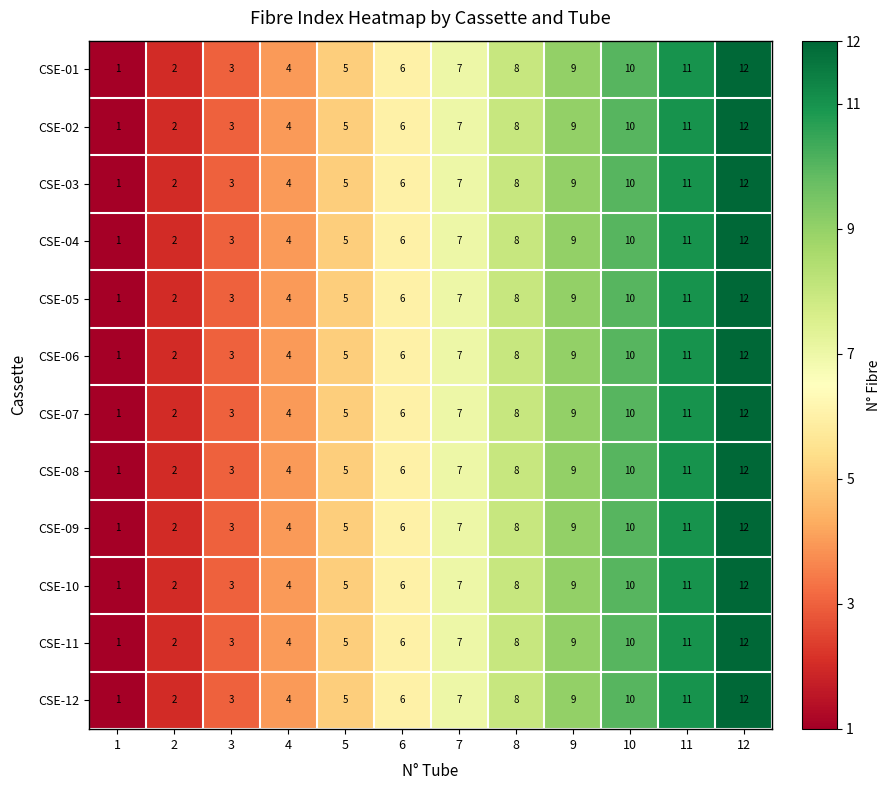

At which label is CSE-02 closest to 6?

6